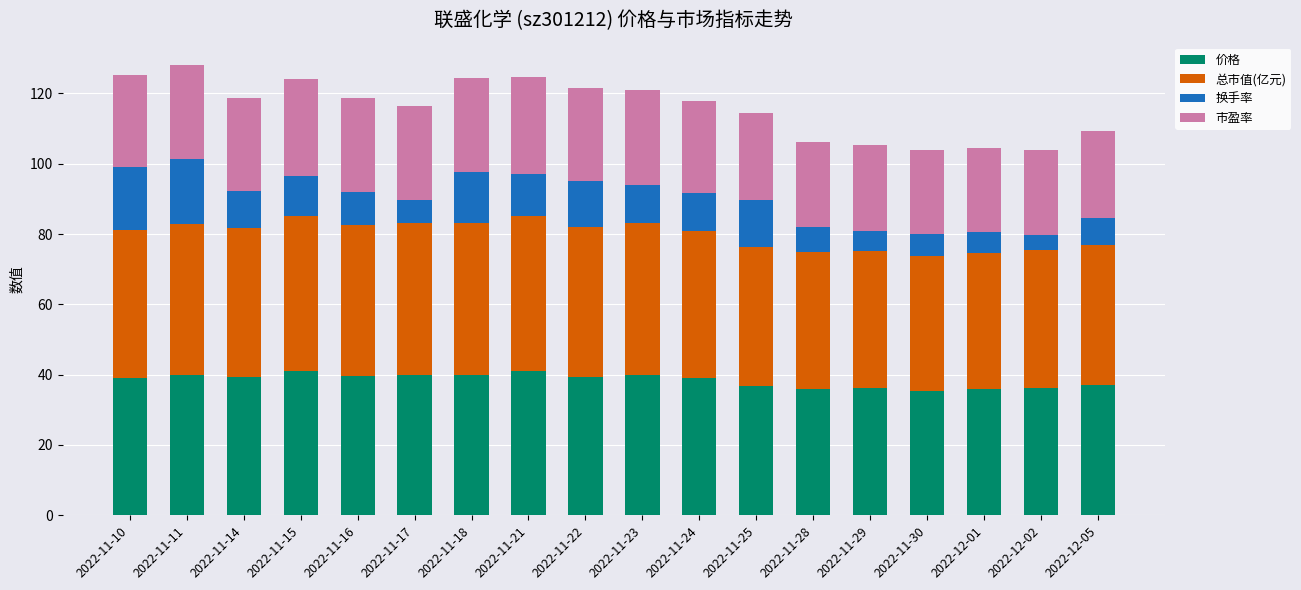

What is the minimum value for 价格?

35.4